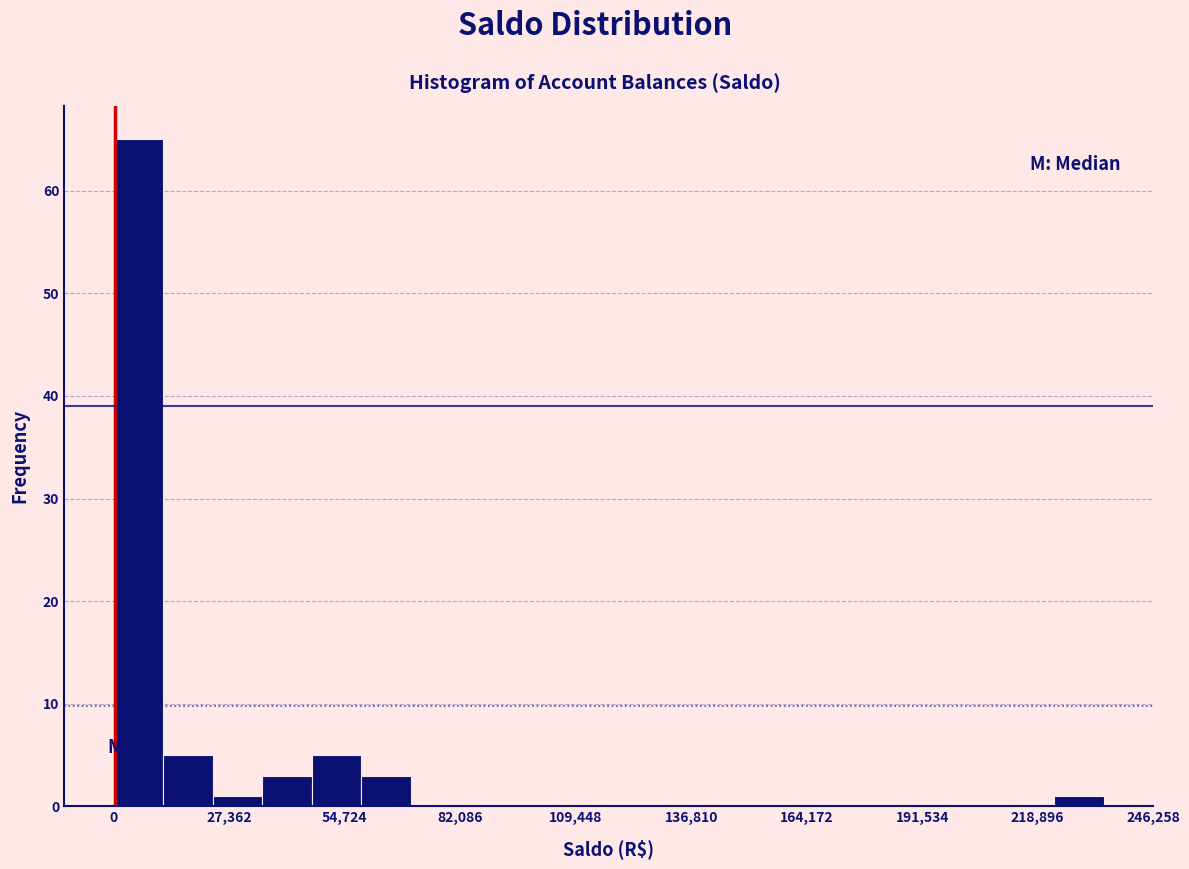

Read against the x-axis, roughly where is the centre of the tallest bar?

5000